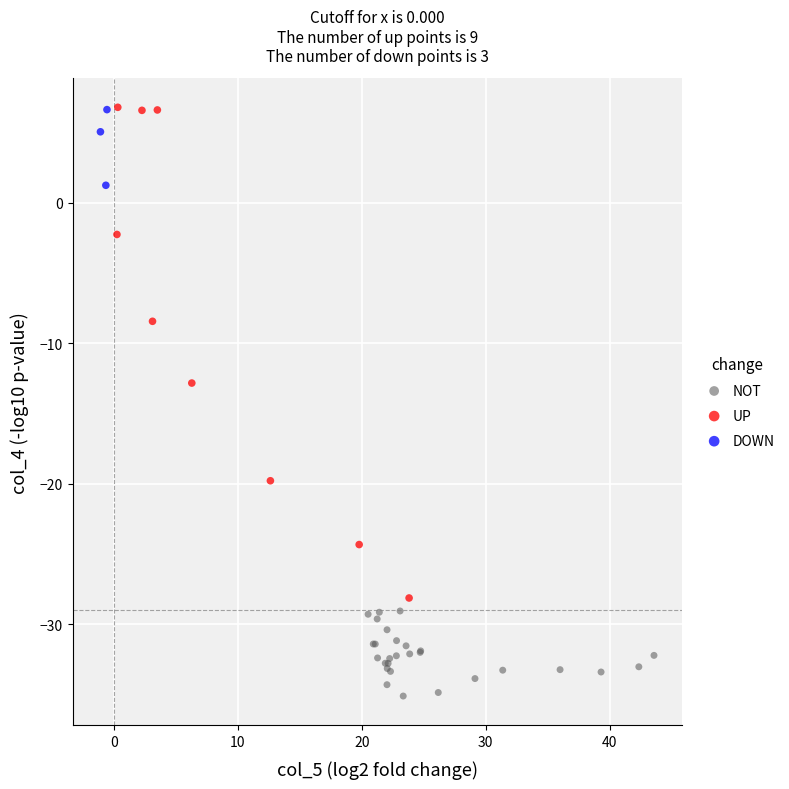

Which series reaches the minimum Y coordinate?

NOT